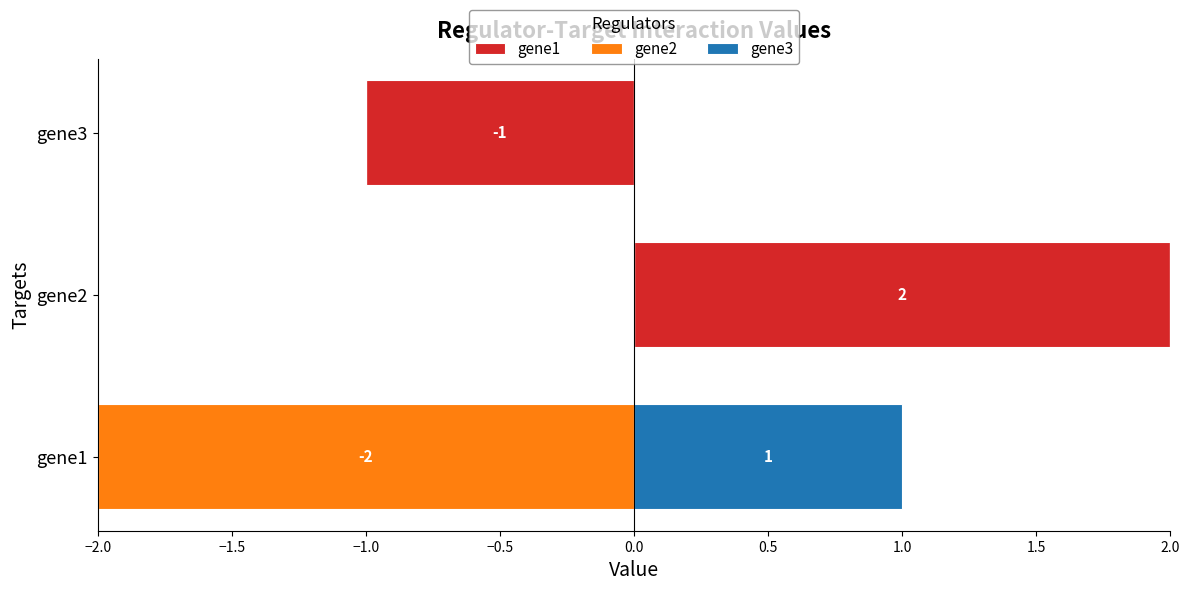

At −1.0, list the series in order from smallest to largest.

gene1, gene3, gene2